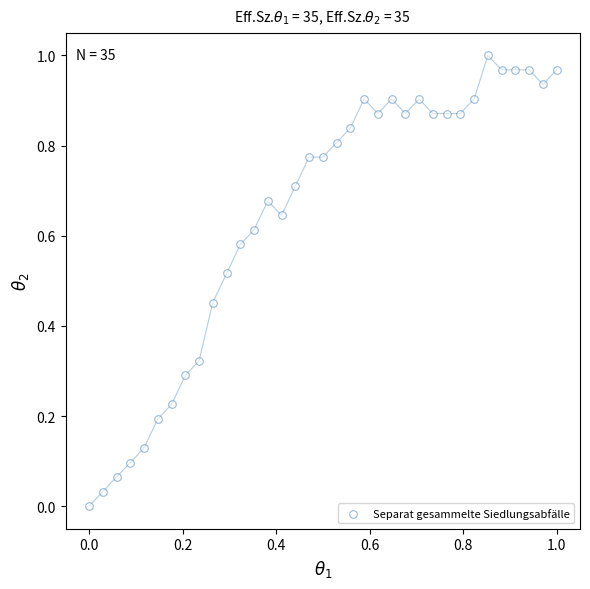

How many data points are displayed?

35